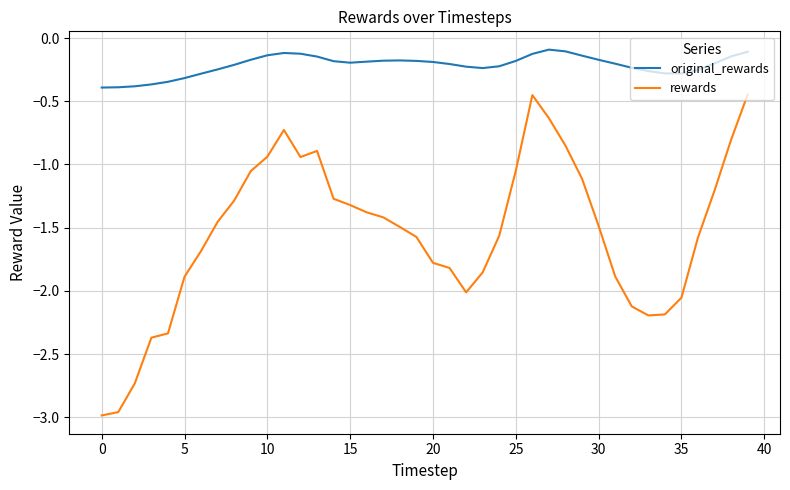

Which series has the largest total across all categories?

original_rewards